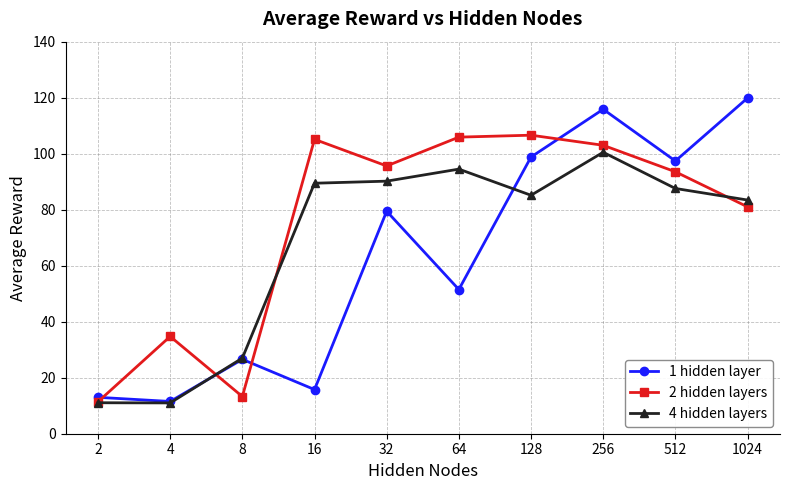

True or false: 4 hidden layers and 2 hidden layers cross at least once.

True